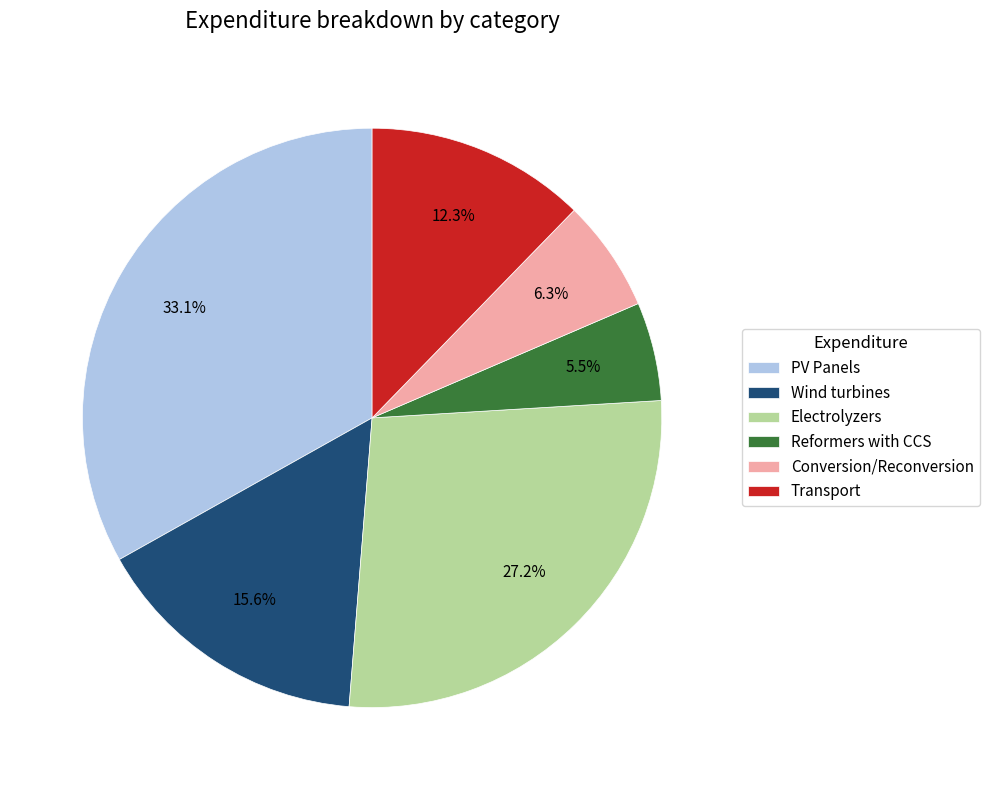

To the nearest percent, what is the difference between the Conversion/Reconversion and Transport slice percentages?

6%